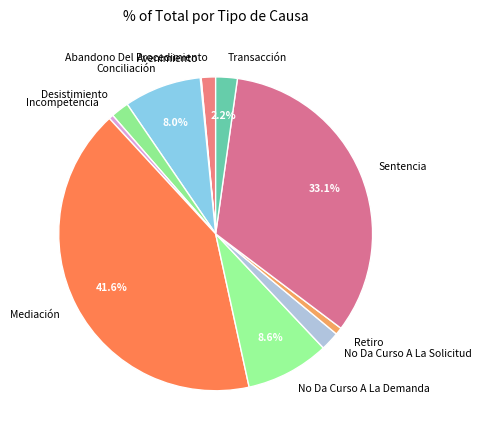

Combined, do No Da Curso A La Solicitud and Conciliación account for over 50%?

No